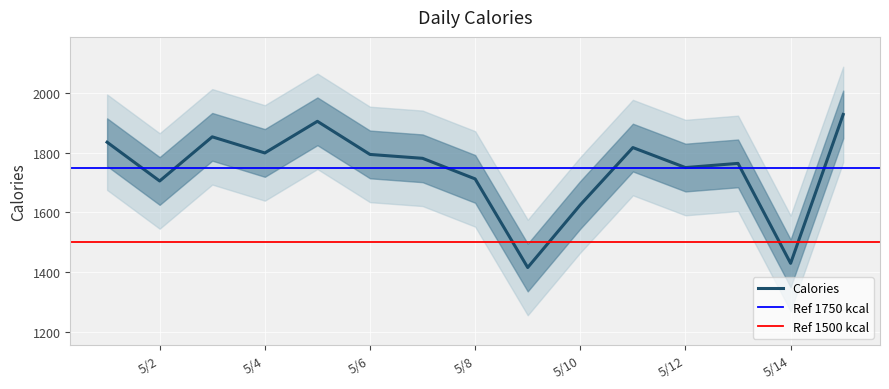

Reading right to left, extract all data points from this chart.

1928	1429	1764	1750	1817	1625	1415	1712	1781	1794	1905	1799	1853	1705	1835